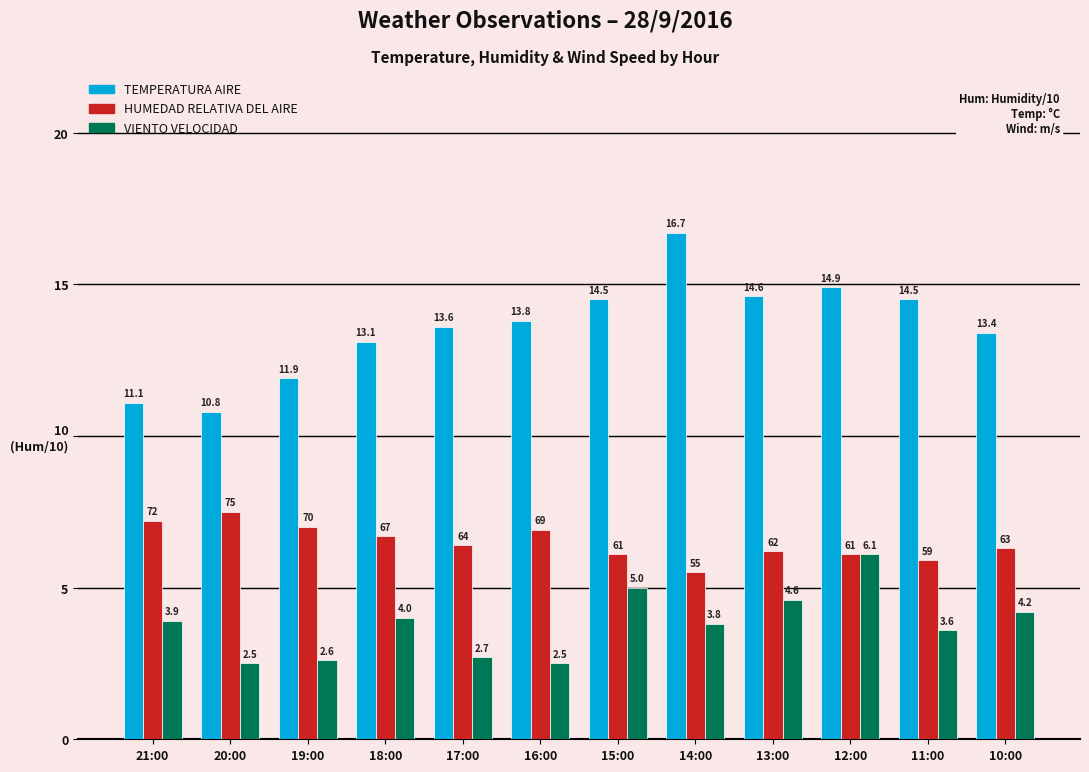

Are the bars grouped side by side (vs. stacked)?

Yes